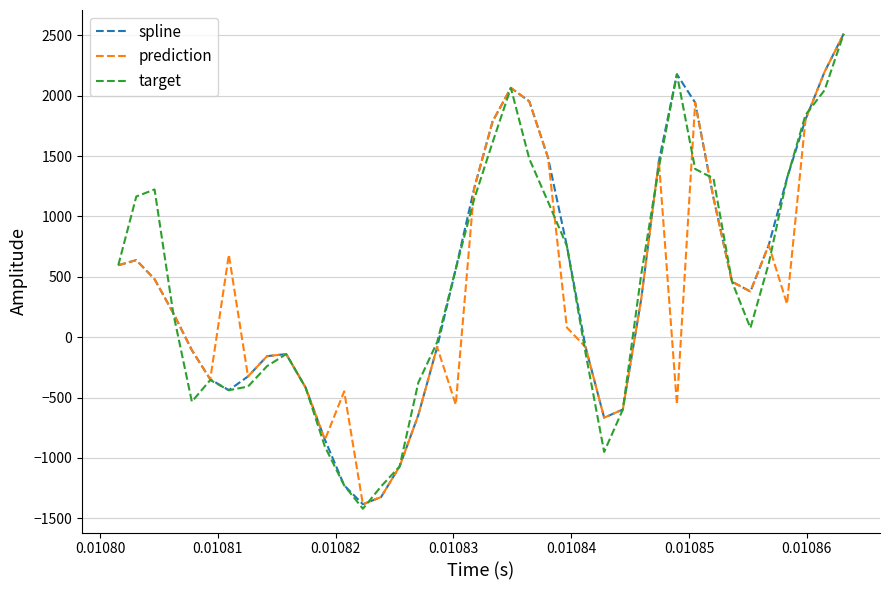

What are all the series names shown in the legend?

spline, prediction, target